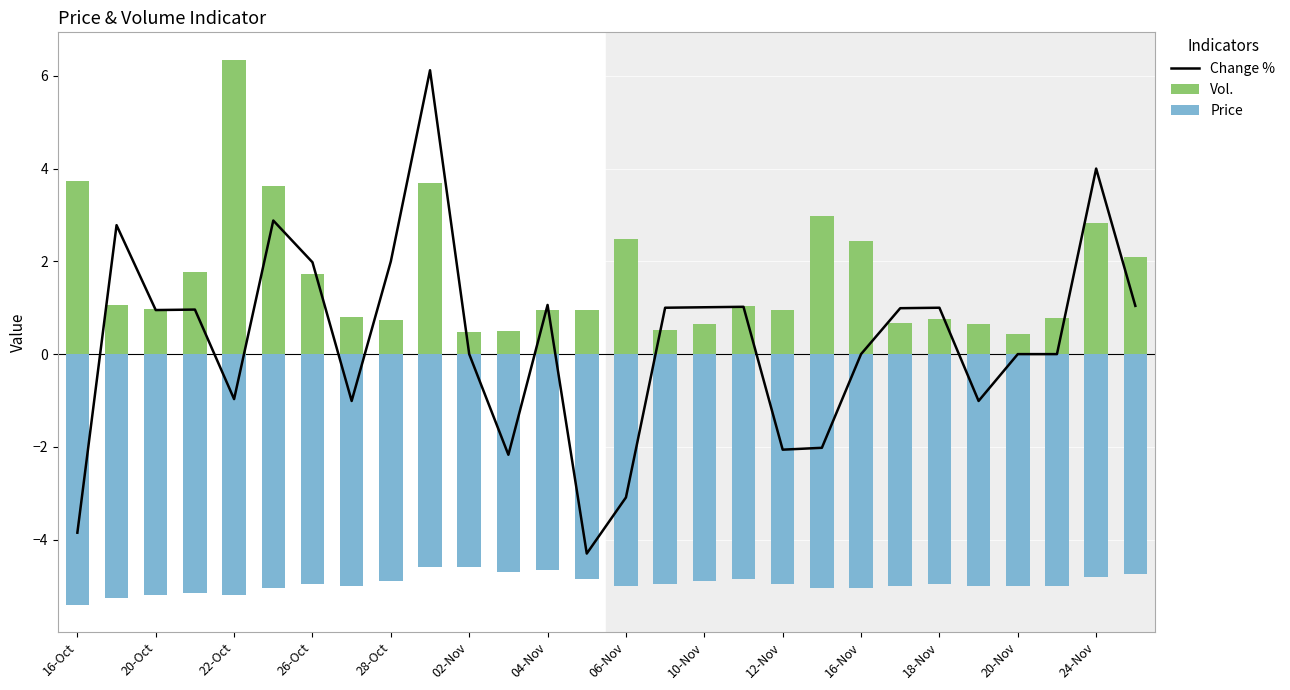

What is the difference between the second highest and second lowest values in the Price series?

0.6